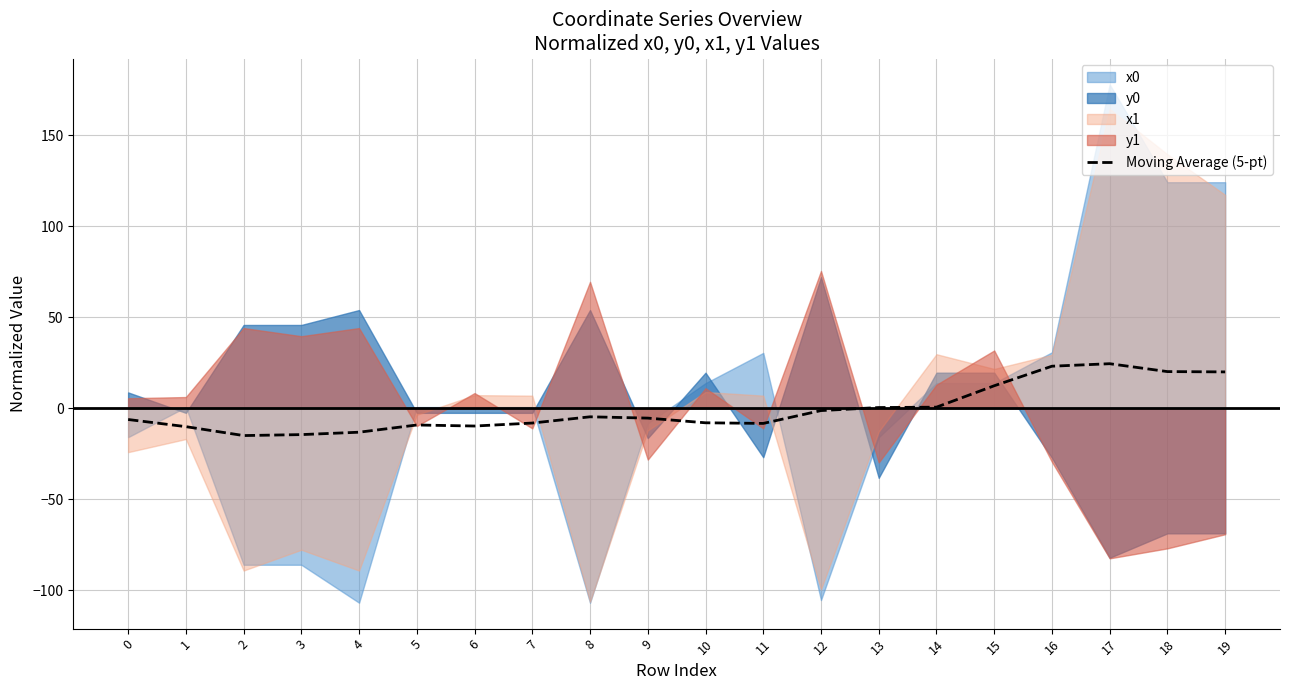

How many data points are above -5?

9